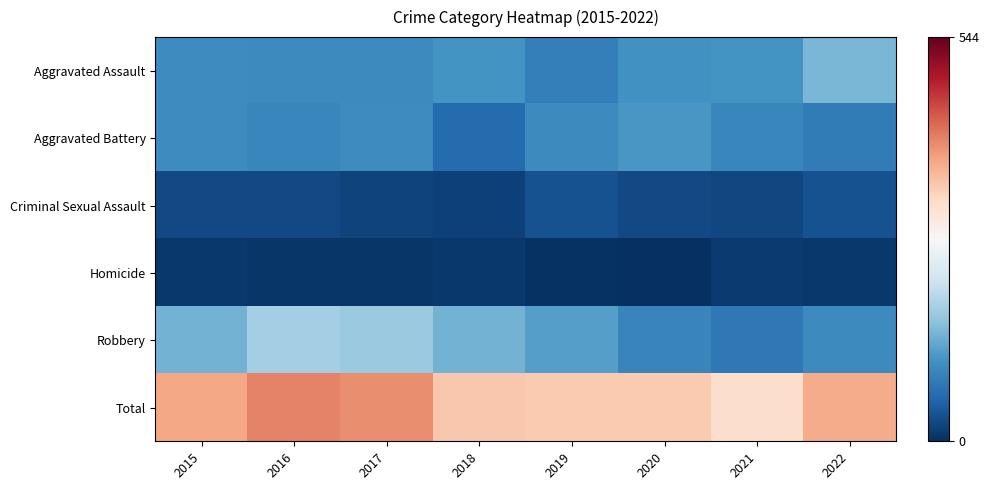

Reading right to left, transcribe all the data shown in this chart.

Aggravated Assault: 2022=147	2021=109	2020=107	2019=85	2018=110	2017=99	2016=98	2015=100
Aggravated Battery: 2022=81	2021=95	2020=114	2019=99	2018=63	2017=100	2016=95	2015=100
Criminal Sexual Assault: 2022=36	2021=25	2020=27	2019=34	2018=19	2017=21	2016=27	2015=26
Homicide: 2022=9	2021=12	2020=2	2019=4	2018=9	2017=8	2016=7	2015=9
Robbery: 2022=99	2021=78	2020=93	2019=122	2018=144	2017=170	2016=179	2015=143
Total: 2022=372	2021=319	2020=343	2019=344	2018=345	2017=398	2016=406	2015=378